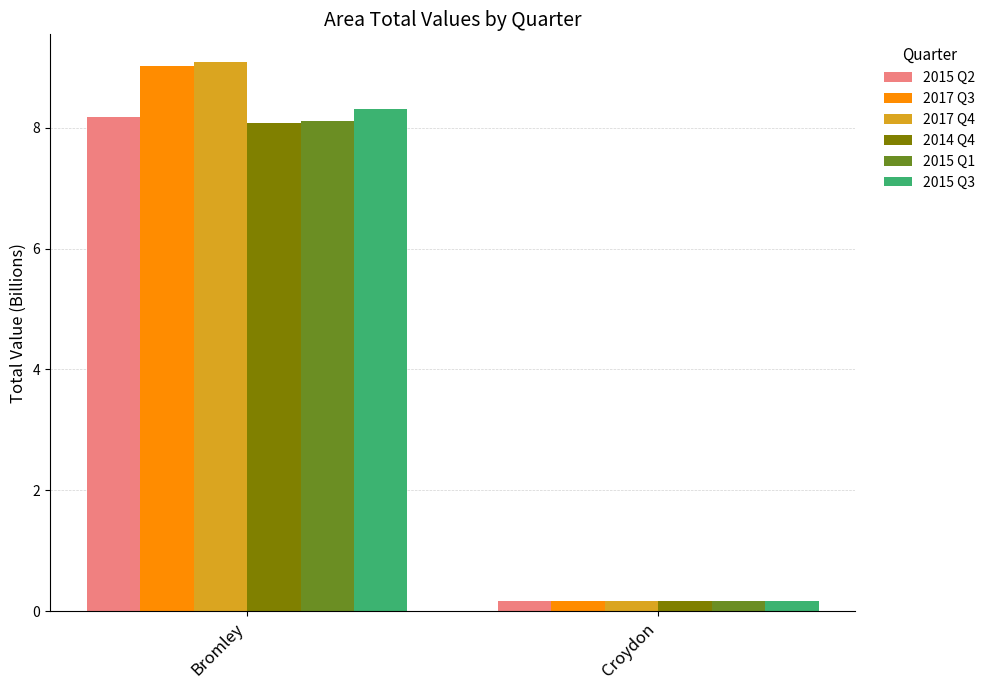

True or false: 2015 Q1 has a value of 8.1 at Bromley.

True